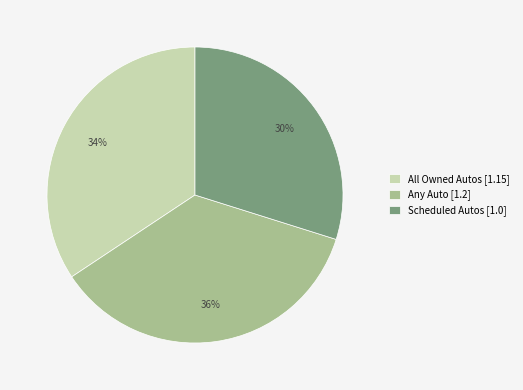

Which has a higher value, Any Auto [1.2] or Scheduled Autos [1.0]?

Any Auto [1.2]